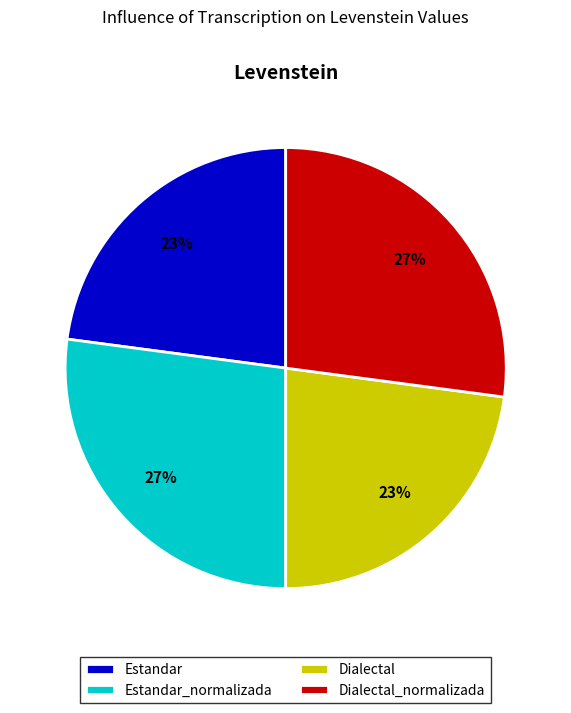

What is the ratio of the value at Estandar_normalizada to the value at Estandar?

1.2